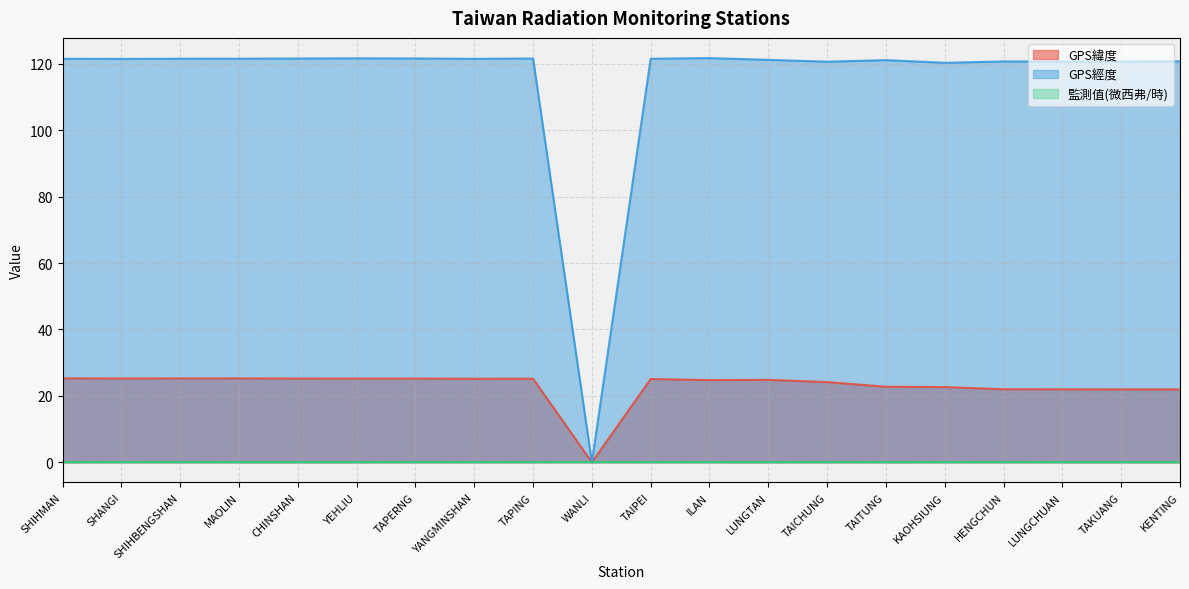

True or false: GPS緯度 and GPS經度 intersect in this chart.

False